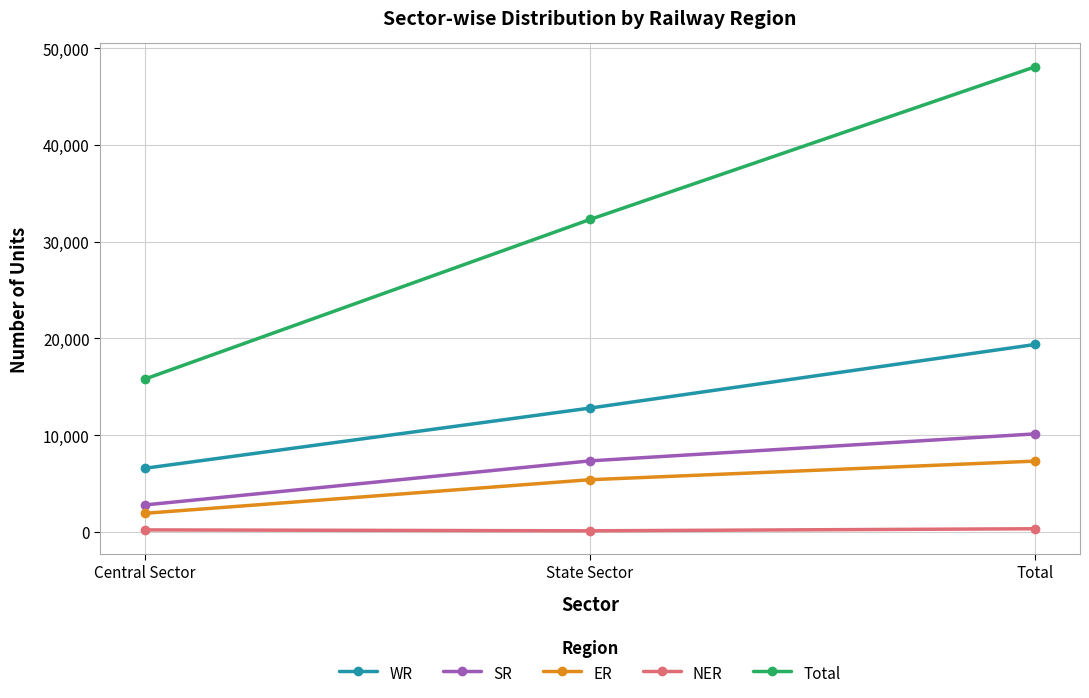

How many lines are shown in the chart?

5